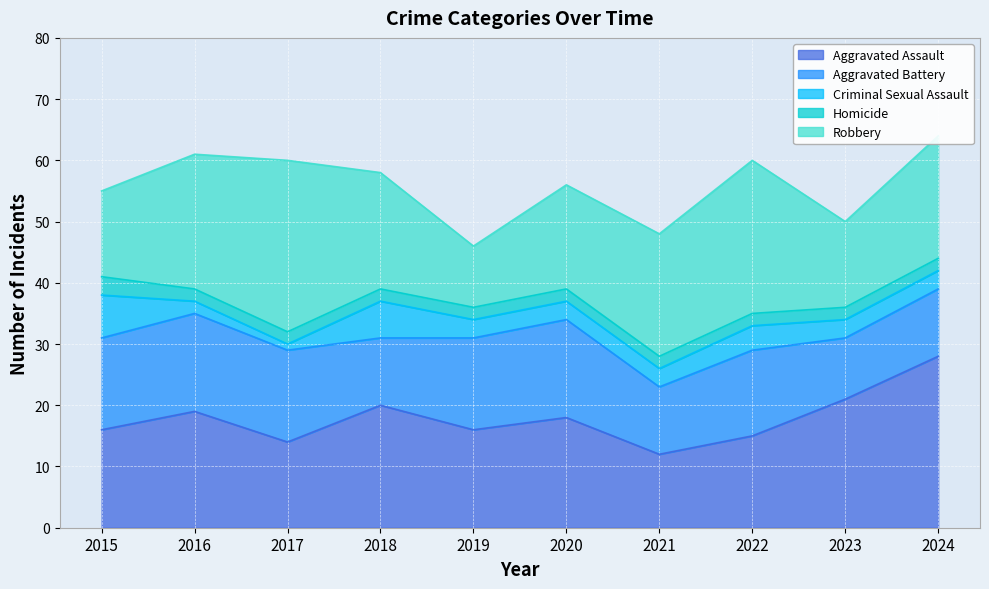

List the labels in order of Aggravated Assault value, largest first.

2024, 2023, 2018, 2016, 2020, 2015, 2019, 2022, 2017, 2021